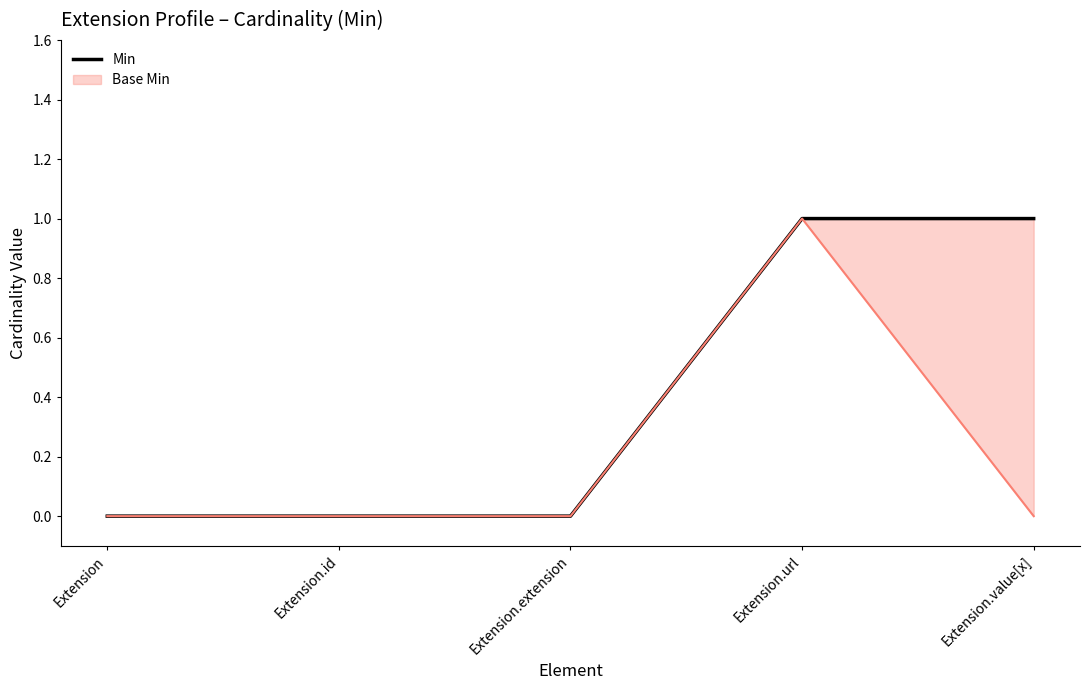

What is the sum of the values at Extension and Extension.url?

1